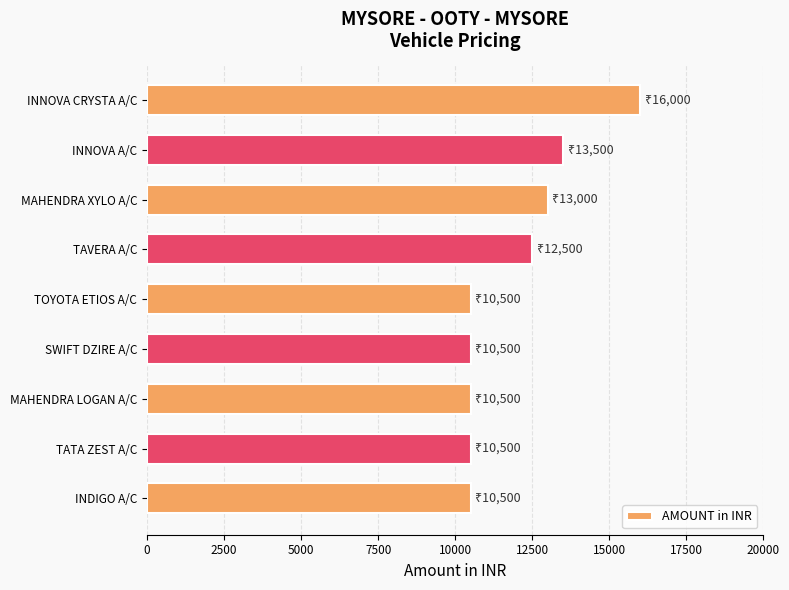

How many values exceed 10500?

4